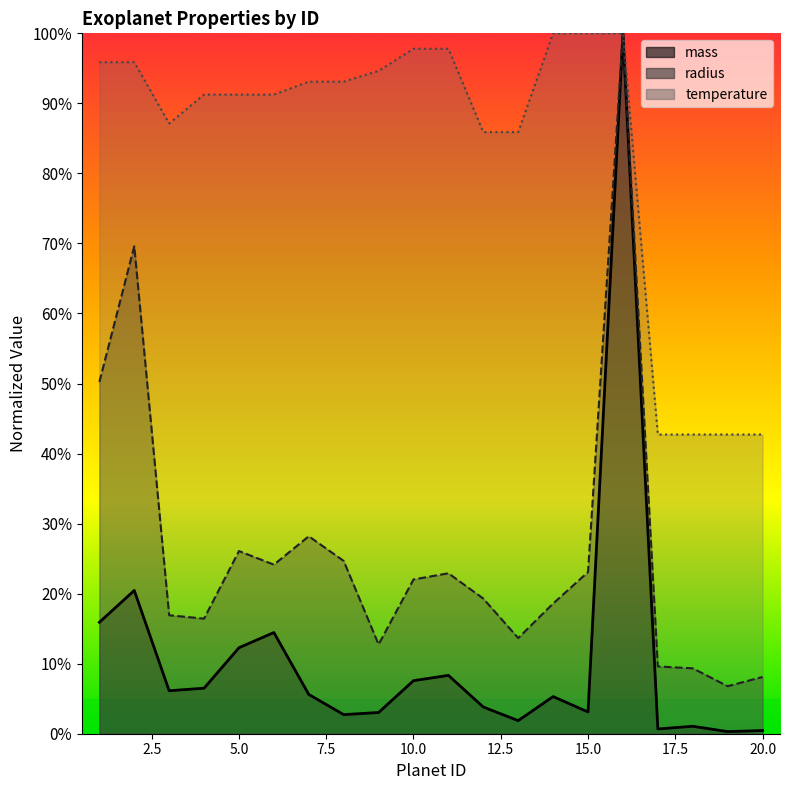

Where is mass nearest to the value 0?

19